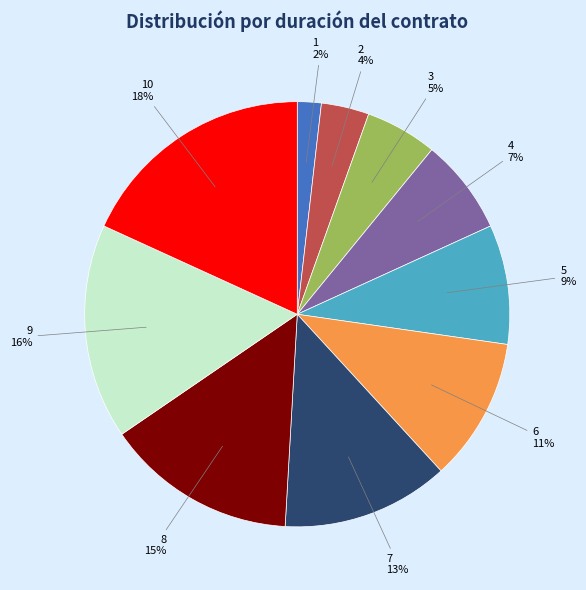

To the nearest percent, what is the difference between the largest and smallest slice percentages?

16%